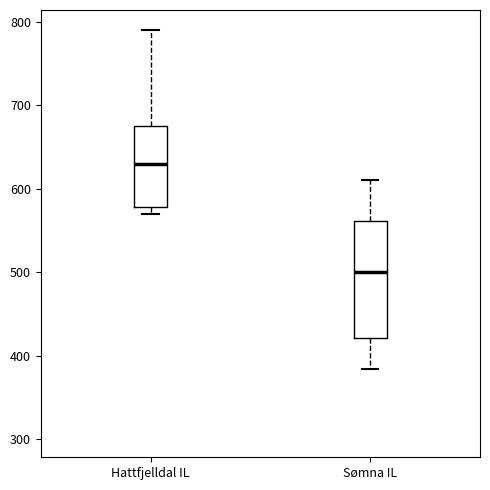

Reading left to right, read every box against the y-axis: the position of its median line, the range the box covers, and the ends of its whiskers. The values are not printed on the chart, so give them approximately, as read against the axis.

Hattfjelldal IL: median 630, box 580 to 680, whiskers 570 to 790
Sømna IL: median 500, box 420 to 560, whiskers 380 to 610